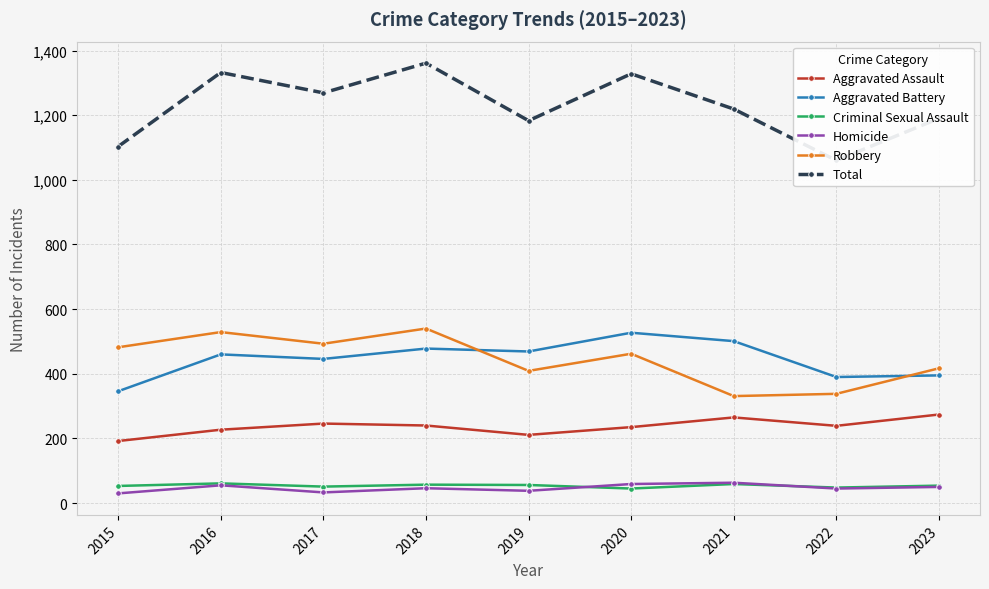

True or false: Total and Aggravated Battery intersect in this chart.

False